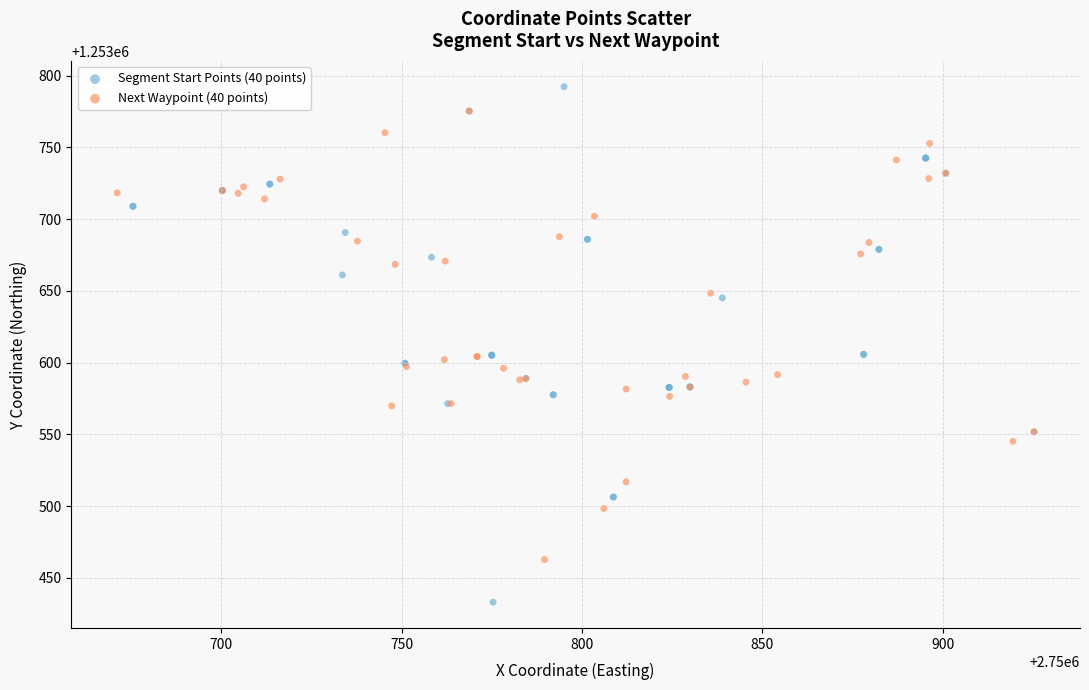

Which series contains the lowest Y value?

Segment Start Points (40 points)